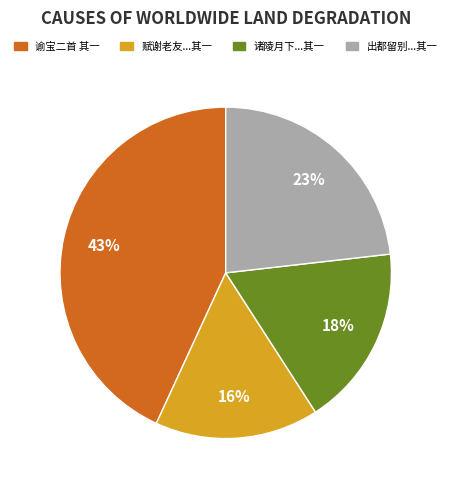

What percentage is the 谕宝二首 其一 slice, to the nearest percent?

43%